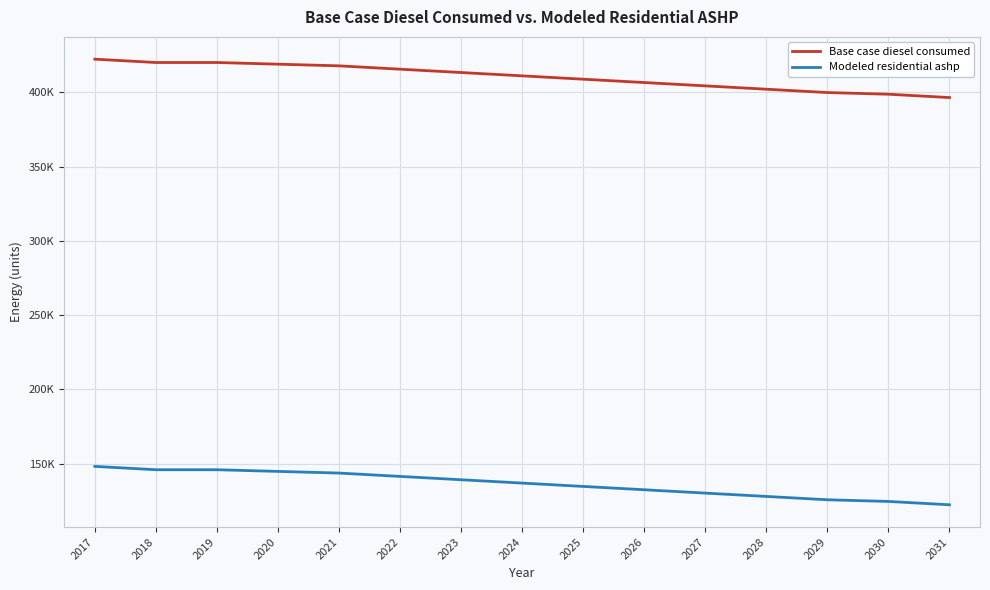

True or false: Base case diesel consumed has more than 2 interior local peaks.

False